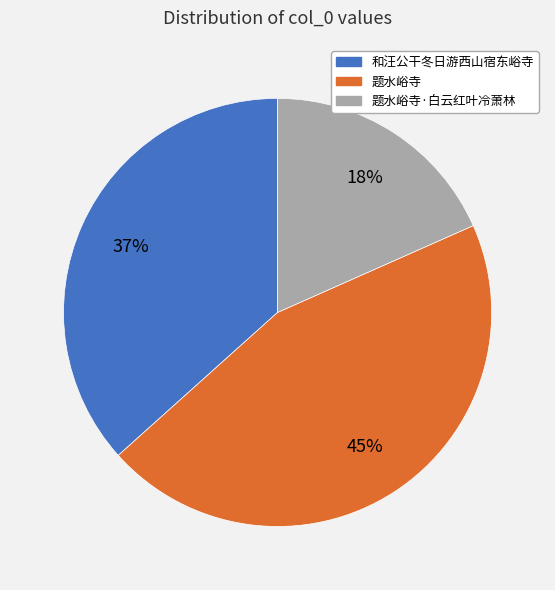

Is there a majority slice in this chart?

No